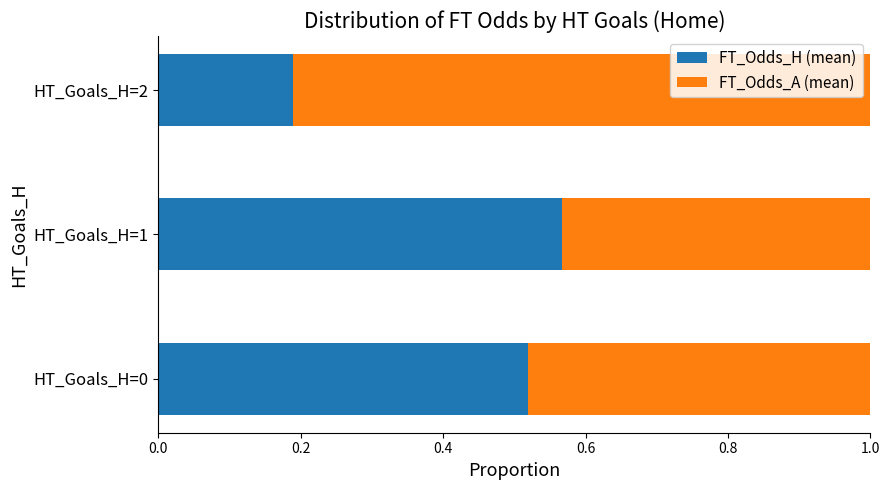

What is the sum of all FT_Odds_H (mean) values?

1.3